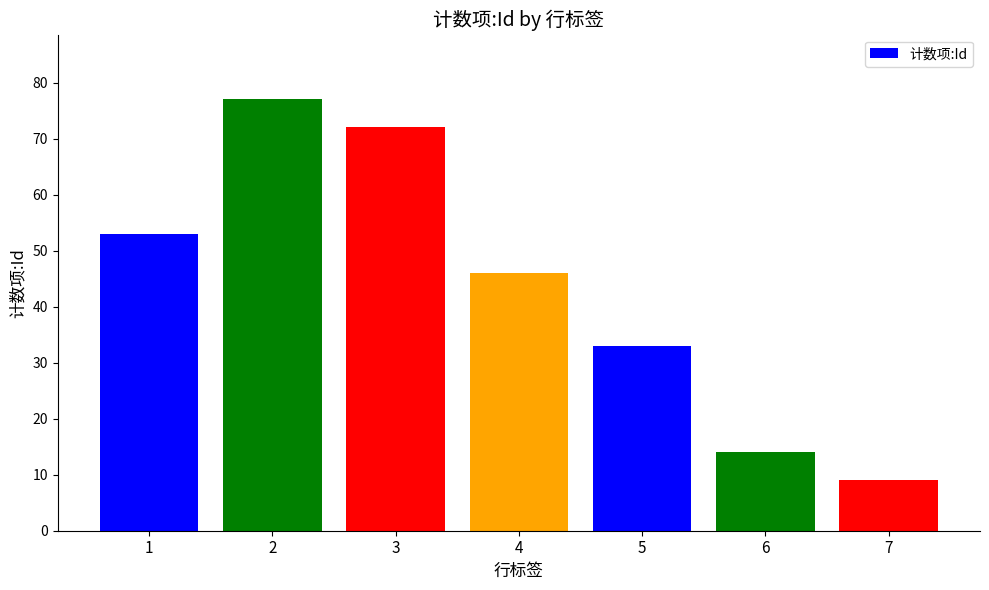

Reading left to right, transcribe all the data shown in this chart.

53	77	72	46	33	14	9